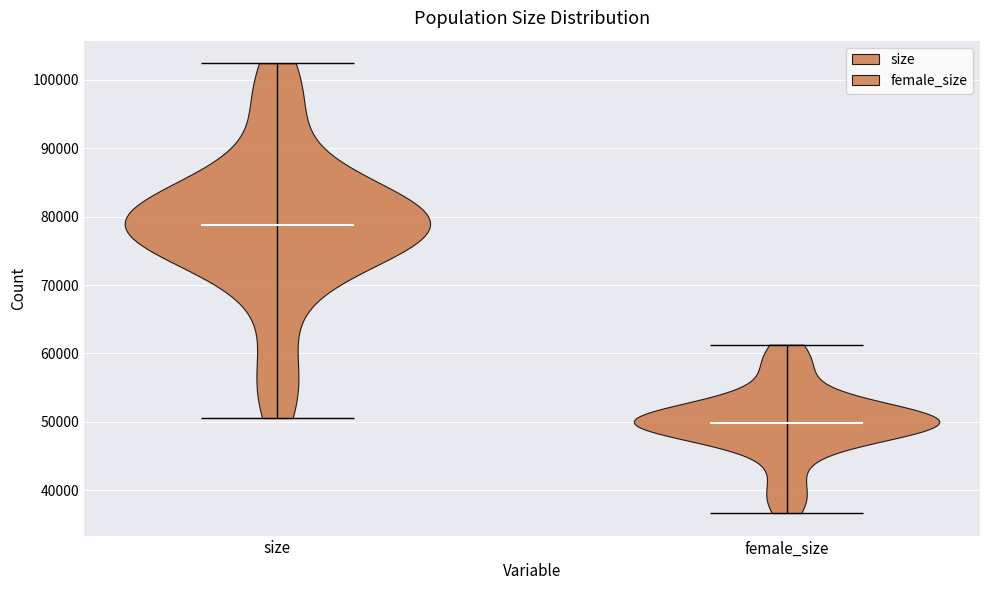

Which violin has the lowest median line?

female_size